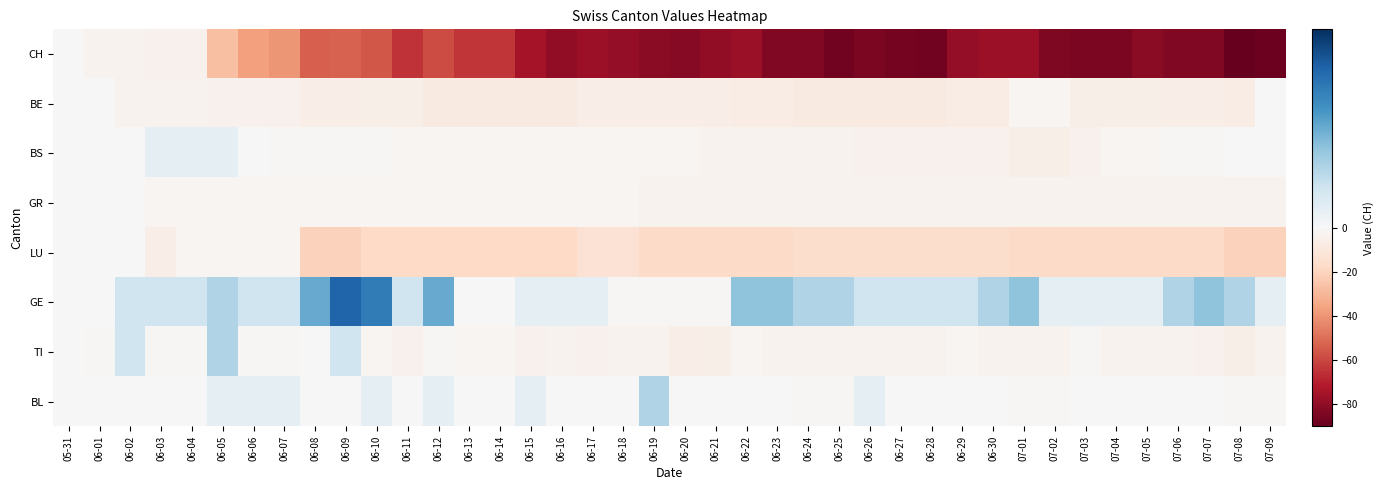

Reading left to right, what are all the values shown in this chart?

CH: 05-31=0	06-01=-3	06-02=-3	06-03=-4	06-04=-4	06-05=-27	06-06=-37	06-07=-40	06-08=-54	06-09=-53	06-10=-56	06-11=-65	06-12=-59	06-13=-64	06-14=-64	06-15=-75	06-16=-80	06-17=-77	06-18=-79	06-19=-81	06-20=-82	06-21=-80	06-22=-78	06-23=-83	06-24=-83	06-25=-87	06-26=-85	06-27=-86	06-28=-87	06-29=-79	06-30=-77	07-01=-77	07-02=-84	07-03=-85	07-04=-85	07-05=-81	07-06=-83	07-07=-83	07-08=-90	07-09=-88
BE: 05-31=0	06-01=0	06-02=-3	06-03=-3	06-04=-3	06-05=-4	06-06=-4	06-07=-4	06-08=-6	06-09=-6	06-10=-5	06-11=-5	06-12=-8	06-13=-8	06-14=-8	06-15=-8	06-16=-8	06-17=-6	06-18=-6	06-19=-6	06-20=-6	06-21=-6	06-22=-7	06-23=-7	06-24=-8	06-25=-8	06-26=-8	06-27=-8	06-28=-8	06-29=-7	06-30=-7	07-01=-2	07-02=-2	07-03=-5	07-04=-5	07-05=-5	07-06=-6	07-07=-6	07-08=-7	07-09=0
BS: 05-31=0	06-01=0	06-02=0	06-03=1	06-04=1	06-05=1	06-06=0	06-07=-1	06-08=-1	06-09=-1	06-10=-1	06-11=-2	06-12=-2	06-13=-2	06-14=-2	06-15=-2	06-16=-2	06-17=-2	06-18=-2	06-19=-2	06-20=-2	06-21=-3	06-22=-3	06-23=-3	06-24=-3	06-25=-3	06-26=-4	06-27=-4	06-28=-4	06-29=-4	06-30=-4	07-01=-5	07-02=-5	07-03=-4	07-04=-2	07-05=-2	07-06=-1	07-07=-1	07-08=0	07-09=0
GR: 05-31=0	06-01=0	06-02=0	06-03=-2	06-04=-2	06-05=-2	06-06=-2	06-07=-2	06-08=-2	06-09=-2	06-10=-2	06-11=-2	06-12=-2	06-13=-2	06-14=-2	06-15=-2	06-16=-2	06-17=-2	06-18=-2	06-19=-3	06-20=-3	06-21=-3	06-22=-3	06-23=-3	06-24=-3	06-25=-3	06-26=-3	06-27=-3	06-28=-3	06-29=-3	06-30=-3	07-01=-3	07-02=-3	07-03=-3	07-04=-3	07-05=-3	07-06=-3	07-07=-3	07-08=-3	07-09=-3
LU: 05-31=0	06-01=0	06-02=0	06-03=-6	06-04=-2	06-05=-2	06-06=-2	06-07=-2	06-08=-21	06-09=-21	06-10=-18	06-11=-18	06-12=-18	06-13=-18	06-14=-18	06-15=-18	06-16=-18	06-17=-13	06-18=-13	06-19=-17	06-20=-17	06-21=-17	06-22=-17	06-23=-17	06-24=-16	06-25=-16	06-26=-16	06-27=-16	06-28=-16	06-29=-16	06-30=-16	07-01=-17	07-02=-17	07-03=-17	07-04=-17	07-05=-17	07-06=-17	07-07=-17	07-08=-21	07-09=-21
GE: 05-31=0	06-01=0	06-02=2	06-03=2	06-04=2	06-05=3	06-06=2	06-07=2	06-08=5	06-09=8	06-10=7	06-11=2	06-12=5	06-13=0	06-14=0	06-15=1	06-16=1	06-17=1	06-18=-1	06-19=-1	06-20=-1	06-21=-1	06-22=4	06-23=4	06-24=3	06-25=3	06-26=2	06-27=2	06-28=2	06-29=2	06-30=3	07-01=4	07-02=1	07-03=1	07-04=1	07-05=1	07-06=3	07-07=4	07-08=3	07-09=1
TI: 05-31=0	06-01=-1	06-02=2	06-03=-1	06-04=-1	06-05=3	06-06=-1	06-07=-1	06-08=0	06-09=2	06-10=-2	06-11=-4	06-12=-1	06-13=-2	06-14=-2	06-15=-4	06-16=-3	06-17=-4	06-18=-3	06-19=-3	06-20=-6	06-21=-5	06-22=-2	06-23=-3	06-24=-3	06-25=-3	06-26=-3	06-27=-3	06-28=-3	06-29=-2	06-30=-3	07-01=-3	07-02=-3	07-03=-1	07-04=-3	07-05=-3	07-06=-3	07-07=-4	07-08=-5	07-09=-3
BL: 05-31=0	06-01=0	06-02=0	06-03=0	06-04=0	06-05=1	06-06=1	06-07=1	06-08=0	06-09=0	06-10=1	06-11=0	06-12=1	06-13=0	06-14=0	06-15=1	06-16=0	06-17=0	06-18=0	06-19=3	06-20=0	06-21=0	06-22=0	06-23=0	06-24=-1	06-25=-1	06-26=1	06-27=0	06-28=0	06-29=0	06-30=0	07-01=-1	07-02=-1	07-03=0	07-04=0	07-05=0	07-06=0	07-07=0	07-08=-1	07-09=-1